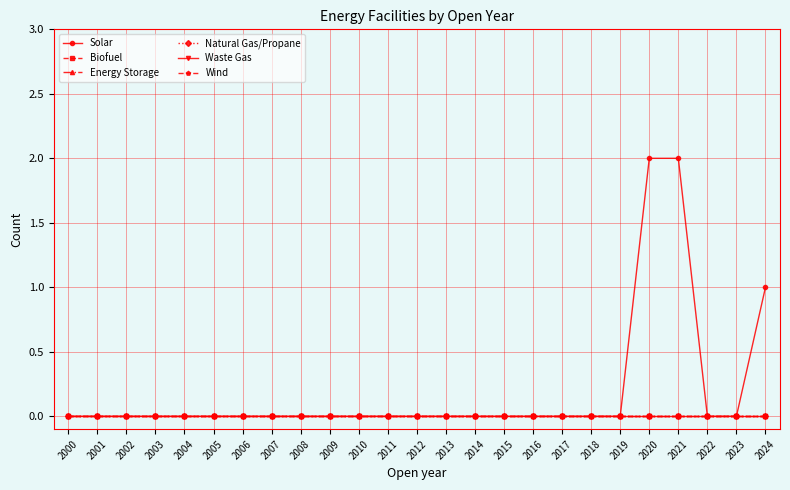

True or false: Wind and Waste Gas cross at least once.

False